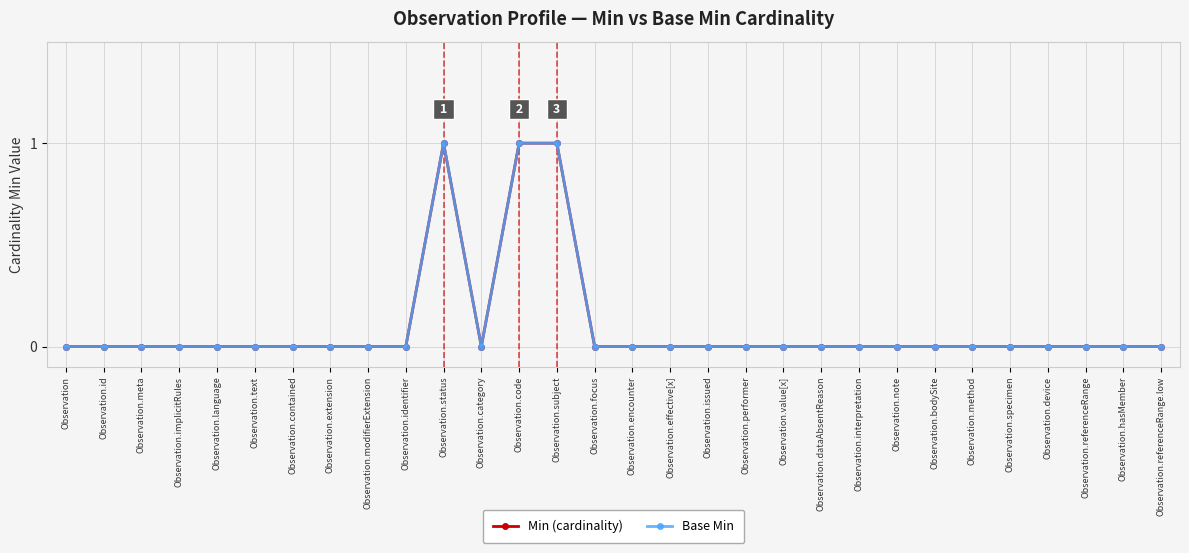

True or false: Base Min and Min (cardinality) cross at least once.

False